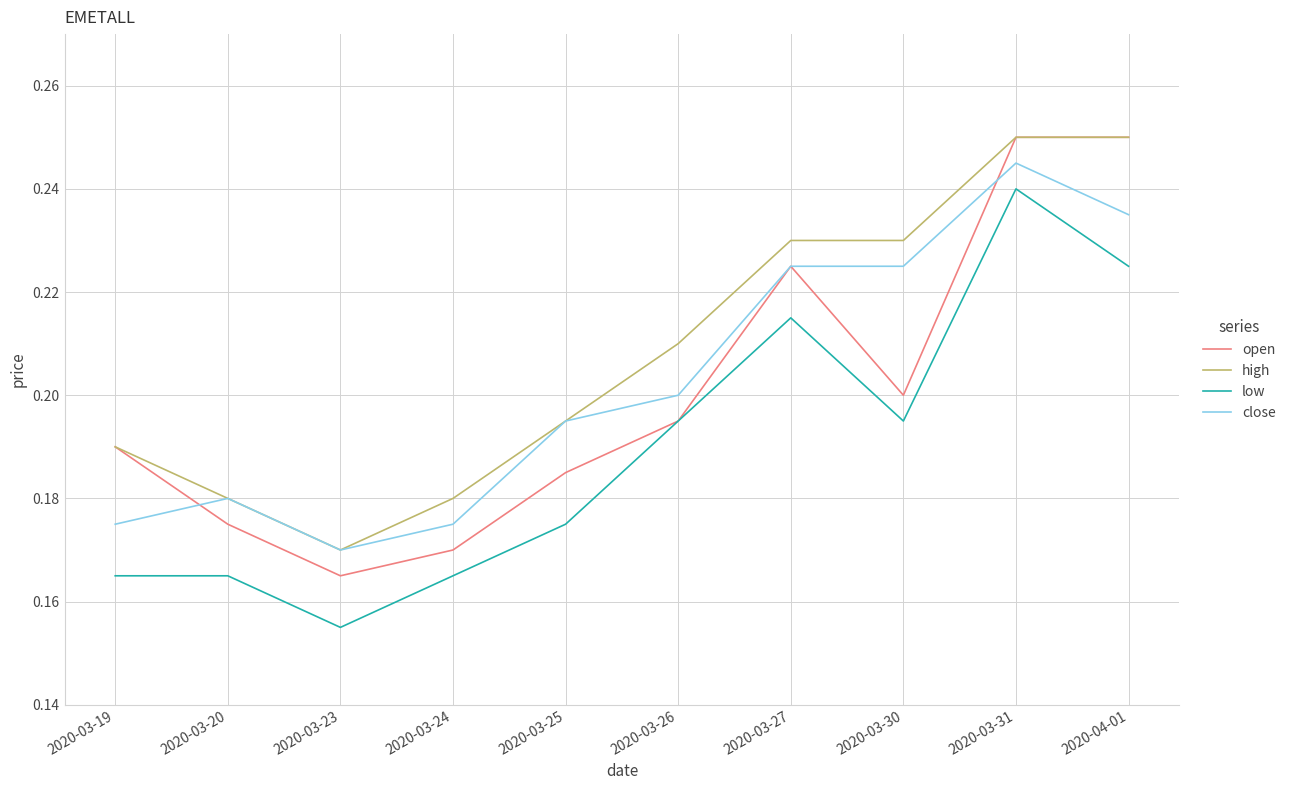

How many lines are shown in the chart?

4